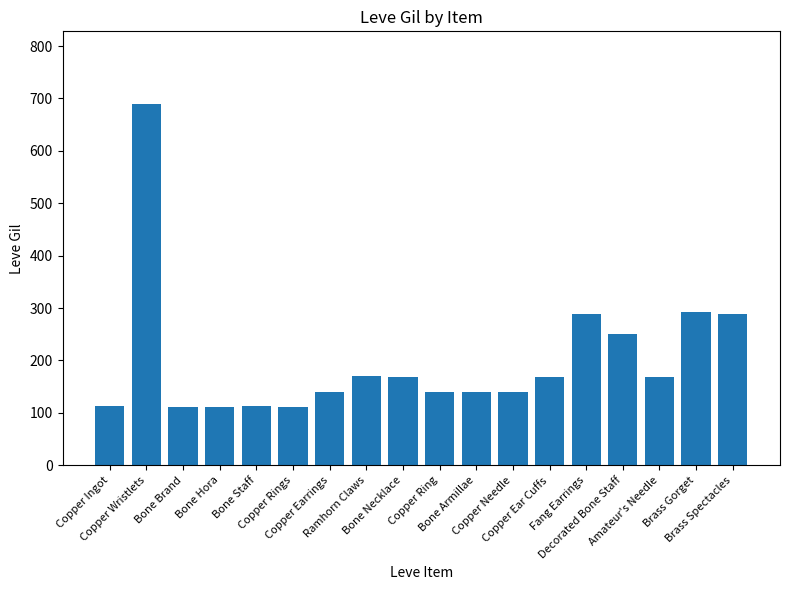

What is the value of the 18th bar from the left?

288